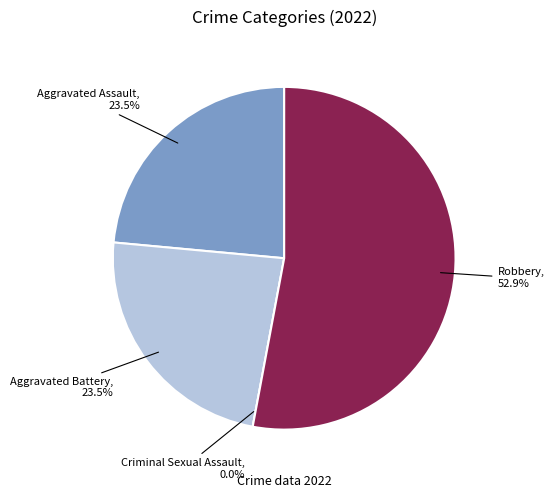

Is Robbery the majority of the pie?

Yes